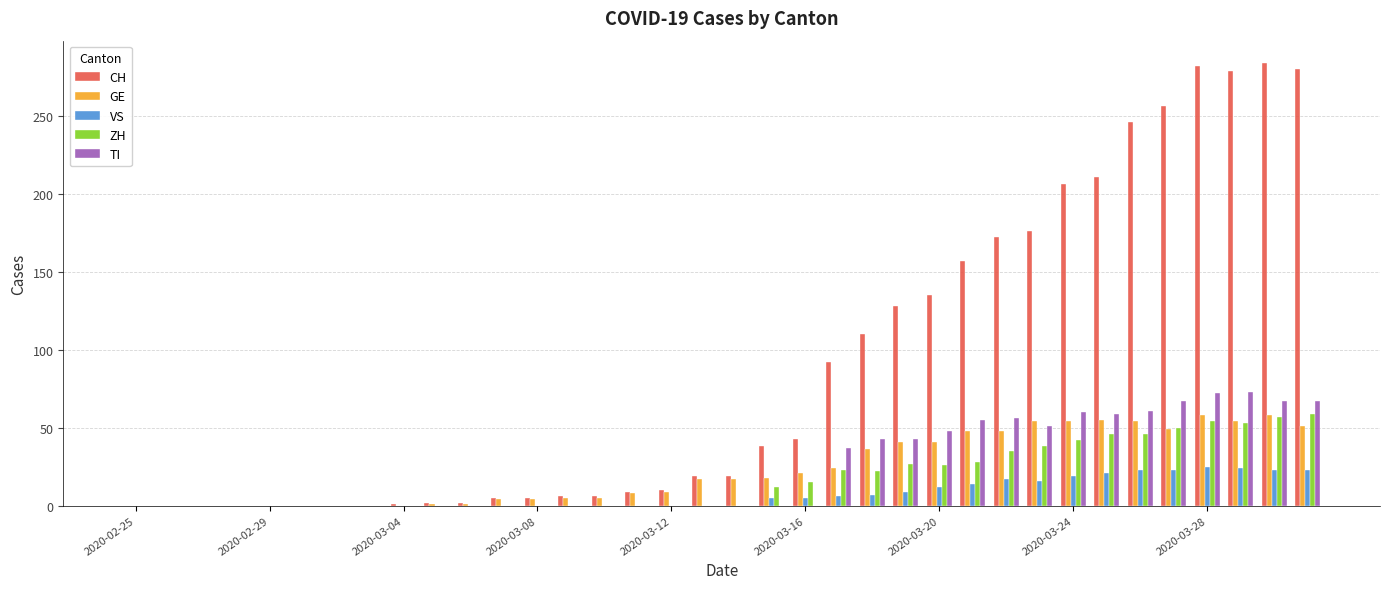

What is the greatest value displayed?

284